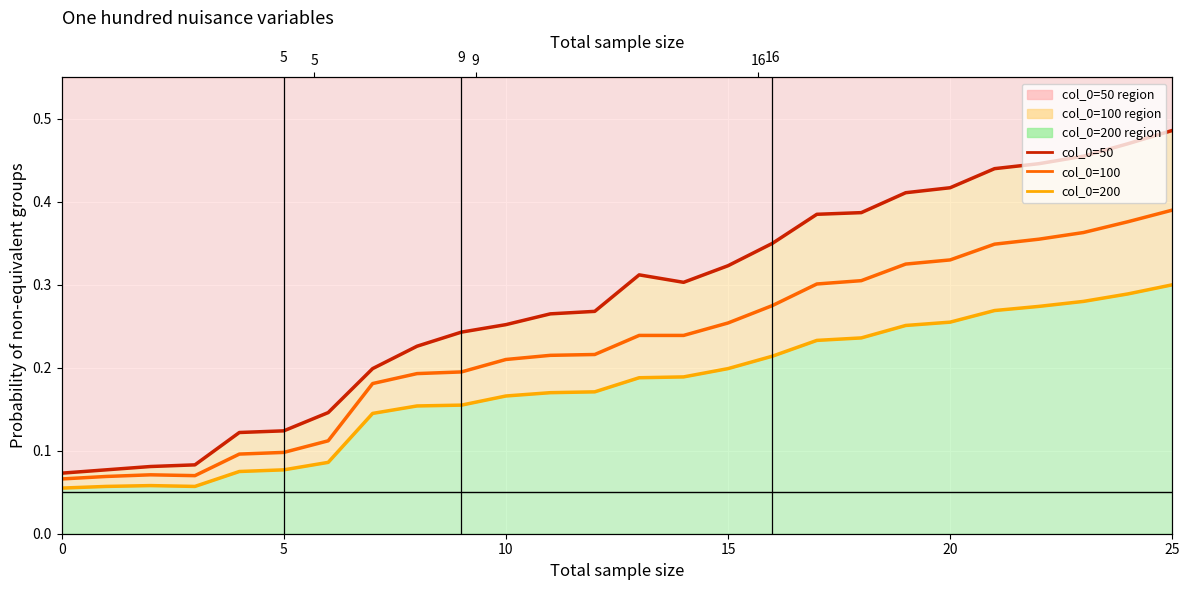

Between 24 and 10, which is larger?

24